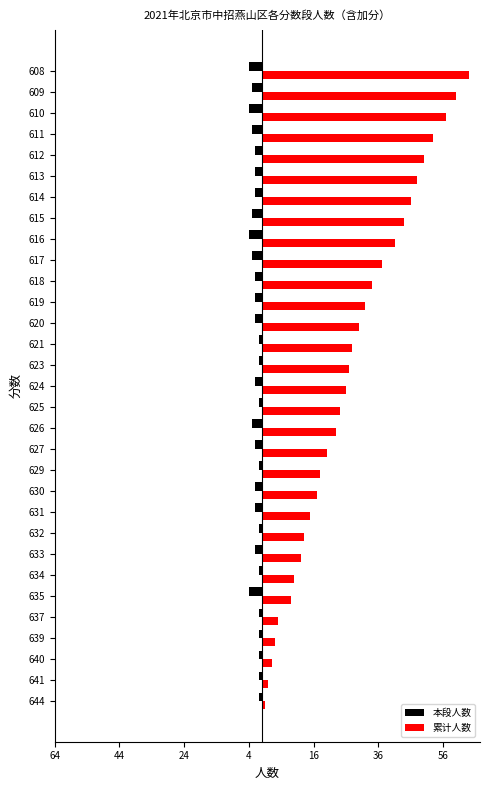

What is the value of the 累计人数 bar at the 23rd from the left?

41